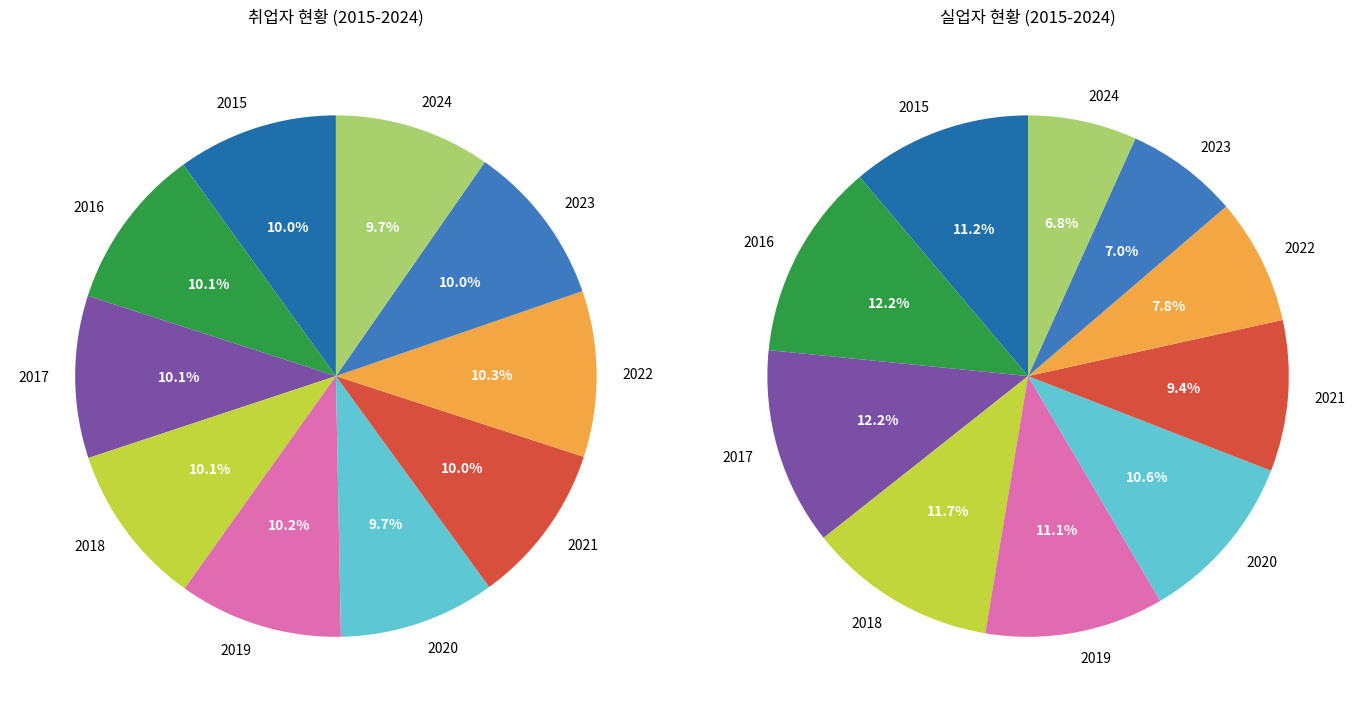

Rank the series by their maximum value, from lowest to highest.

실업자, 취업자